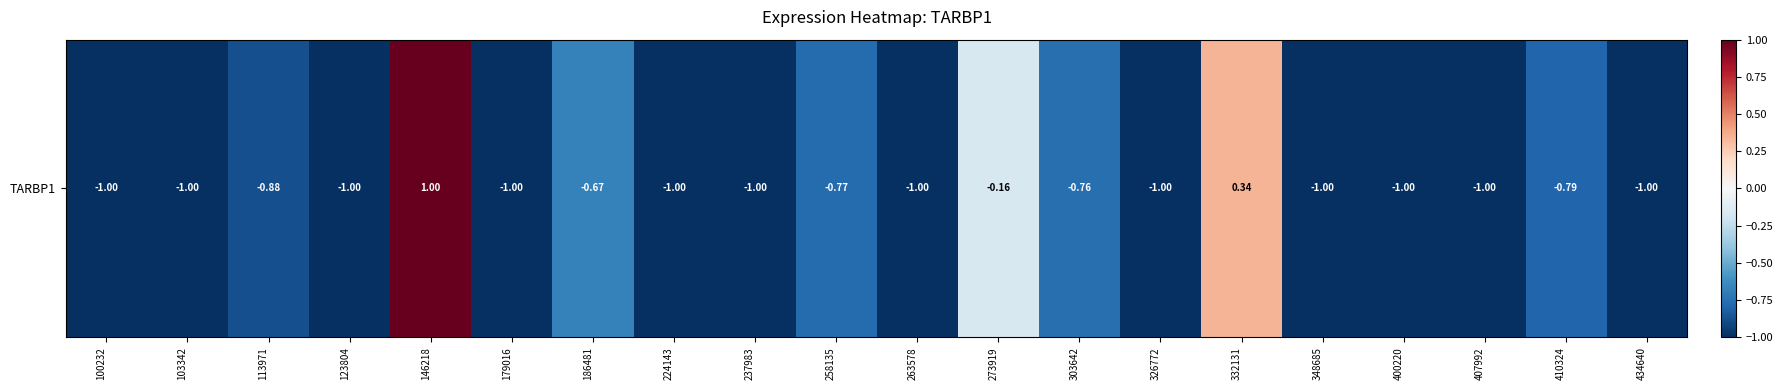

Is it true that the value at 263578 is -1.6?

False